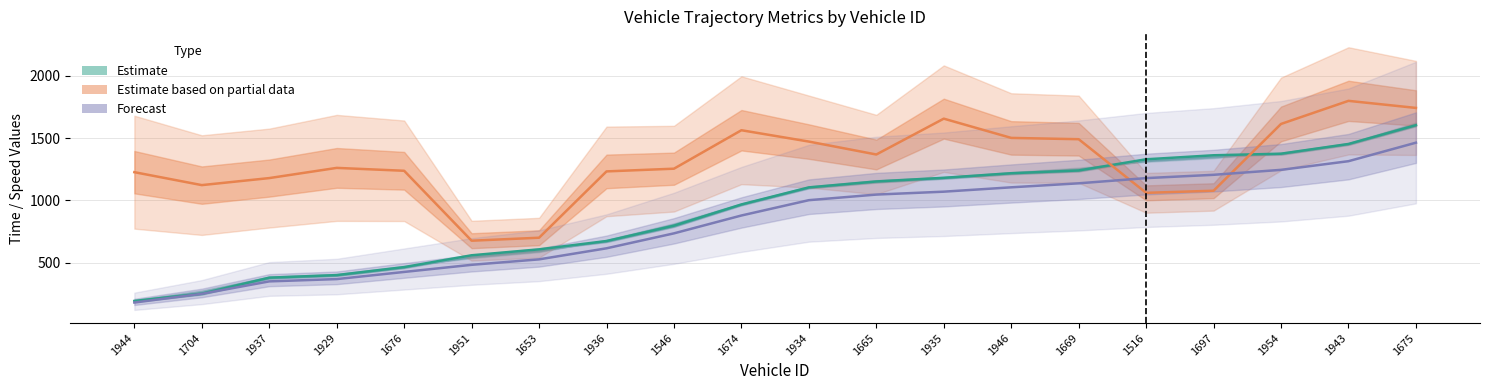

What is the difference between the highest and lowest values at 1516?

269.6